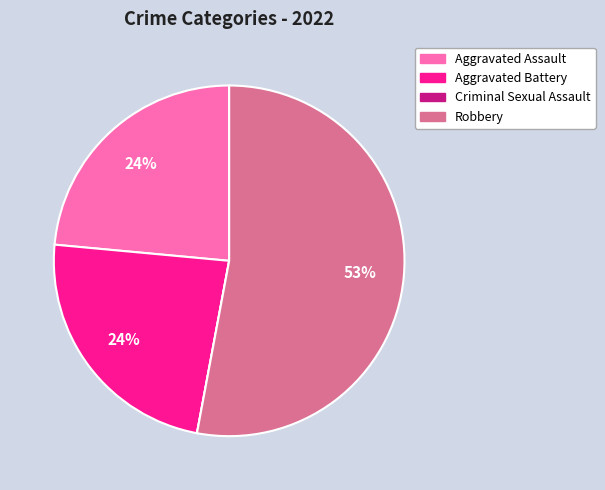

Is Robbery the majority of the pie?

Yes